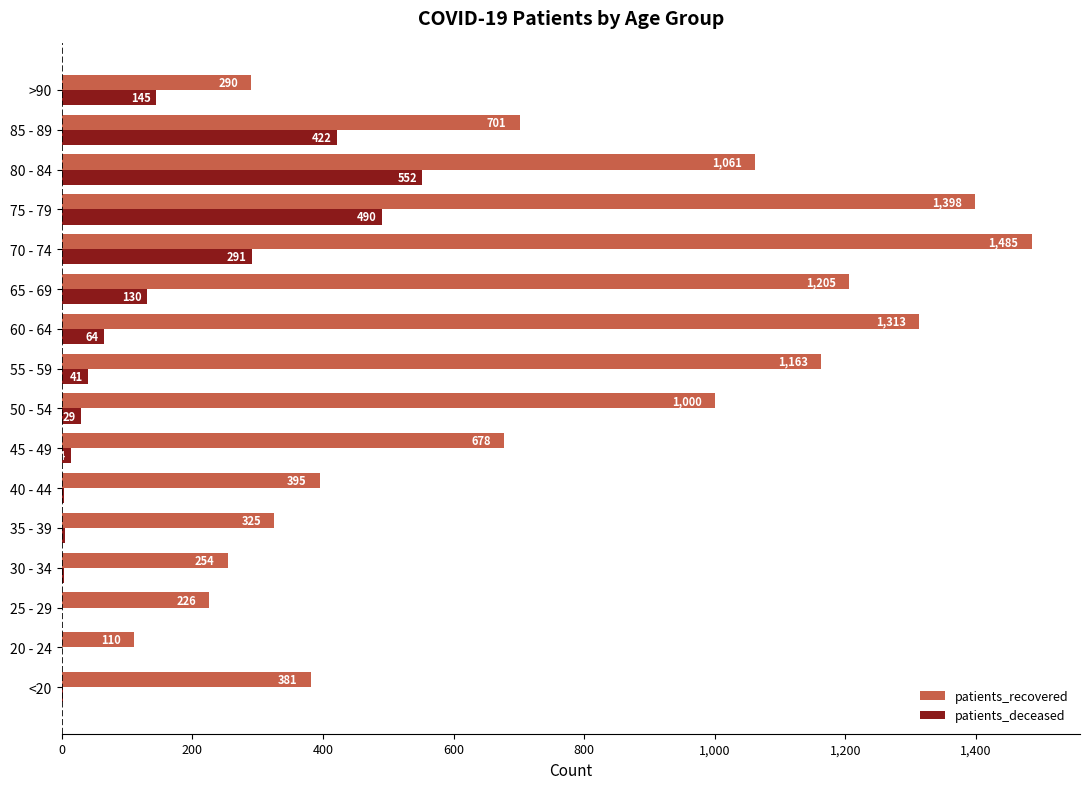

Is it true that patients_deceased equals 14 at 45 - 49?

True